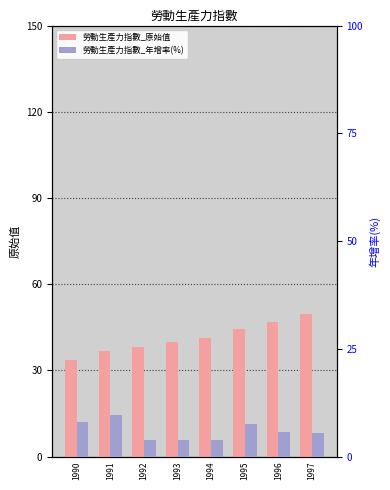

Which series has the largest total across all categories?

勞動生產力指數_原始值